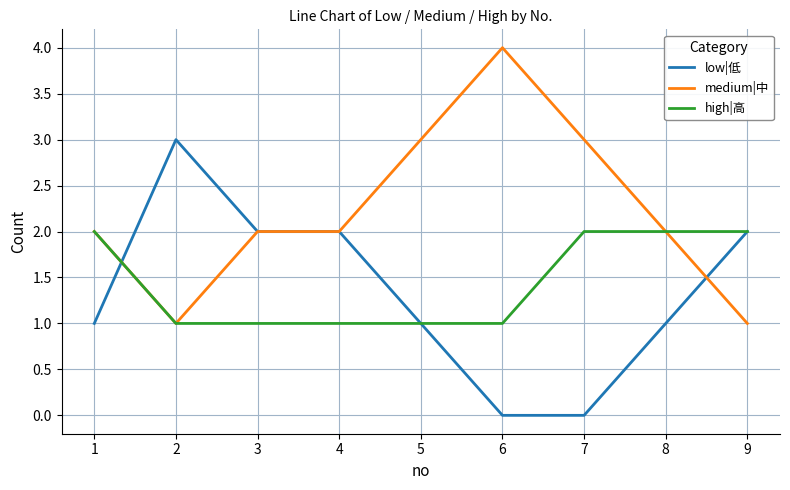

What is the maximum value for high|高?

2